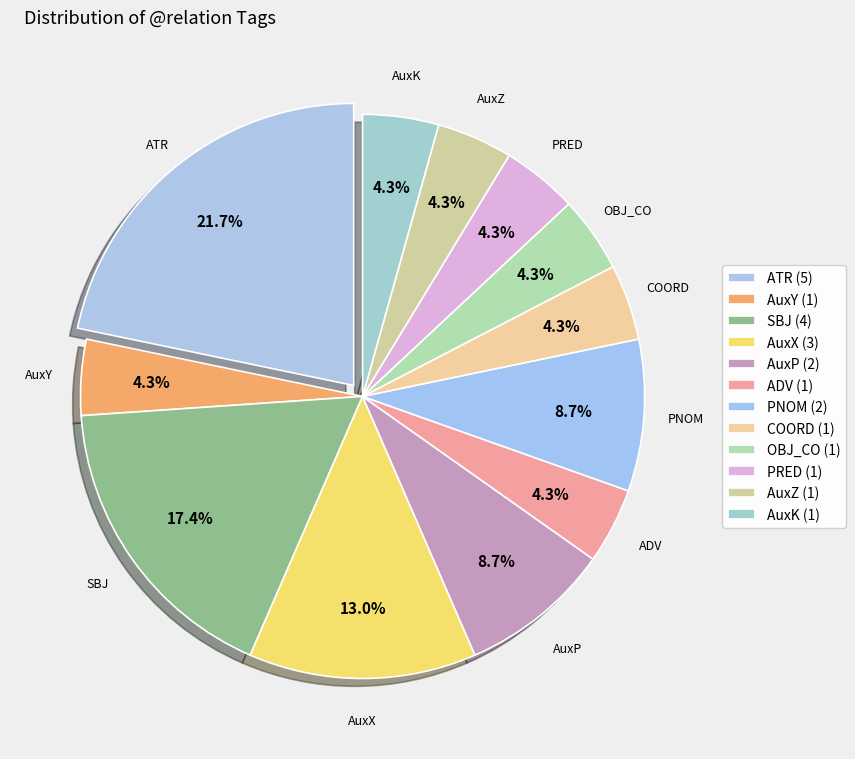

How many slices are in this pie chart?

12